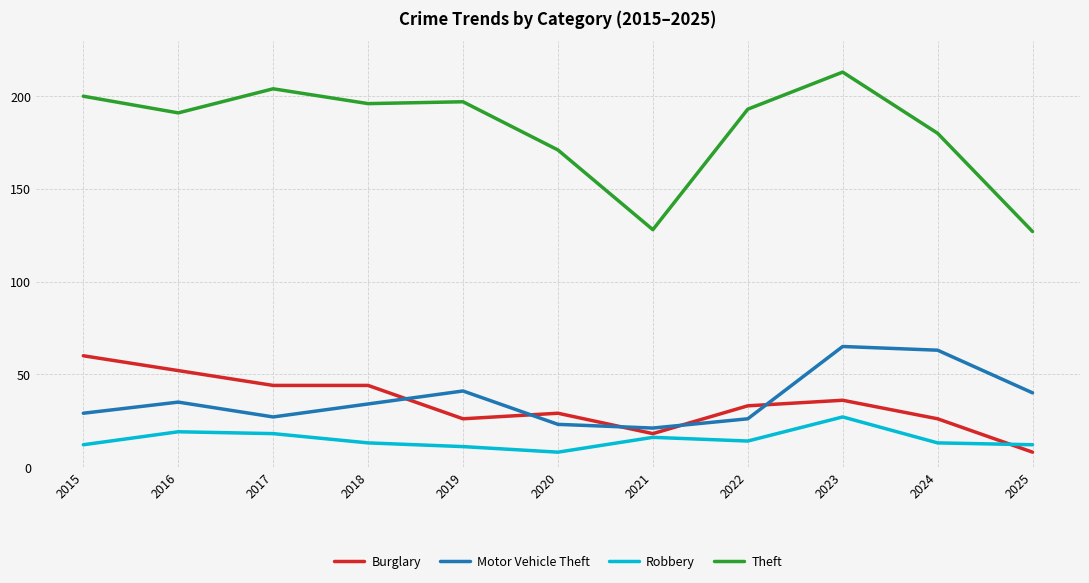

Which series has the largest total across all categories?

Theft